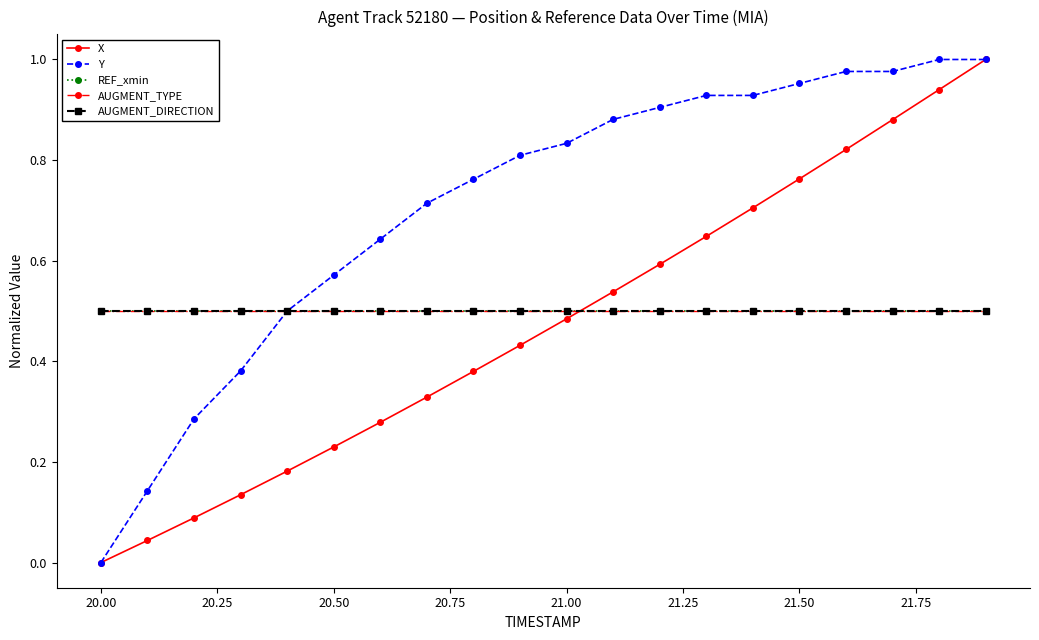

Is this an area chart (filled region under the line)?

No